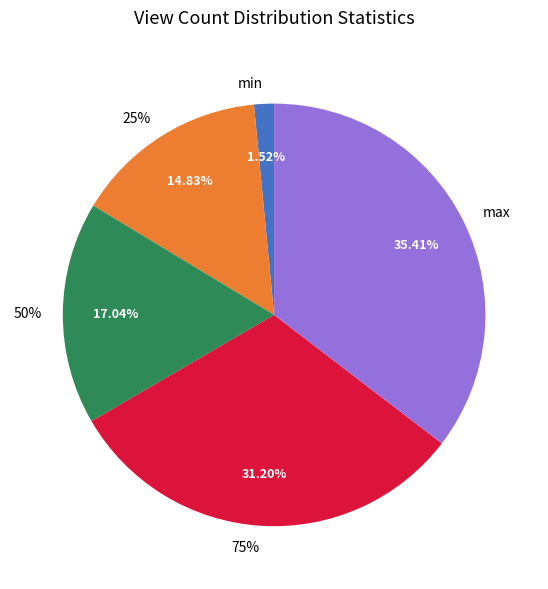

To the nearest percent, what portion does 25% represent?

15%